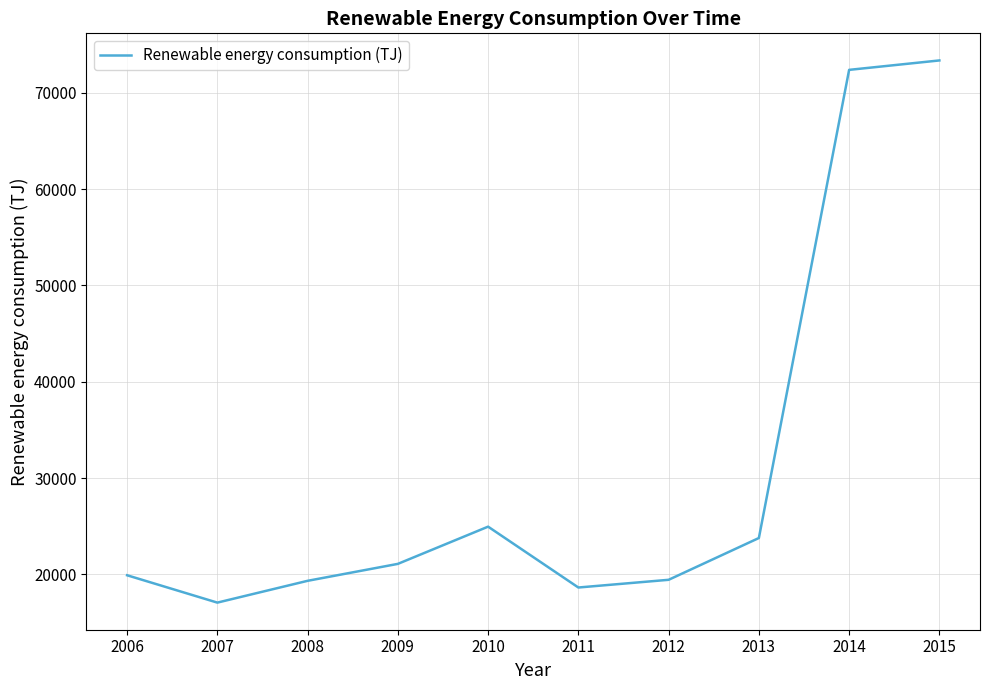

True or false: the data shows 73353.2 at 2015.

True